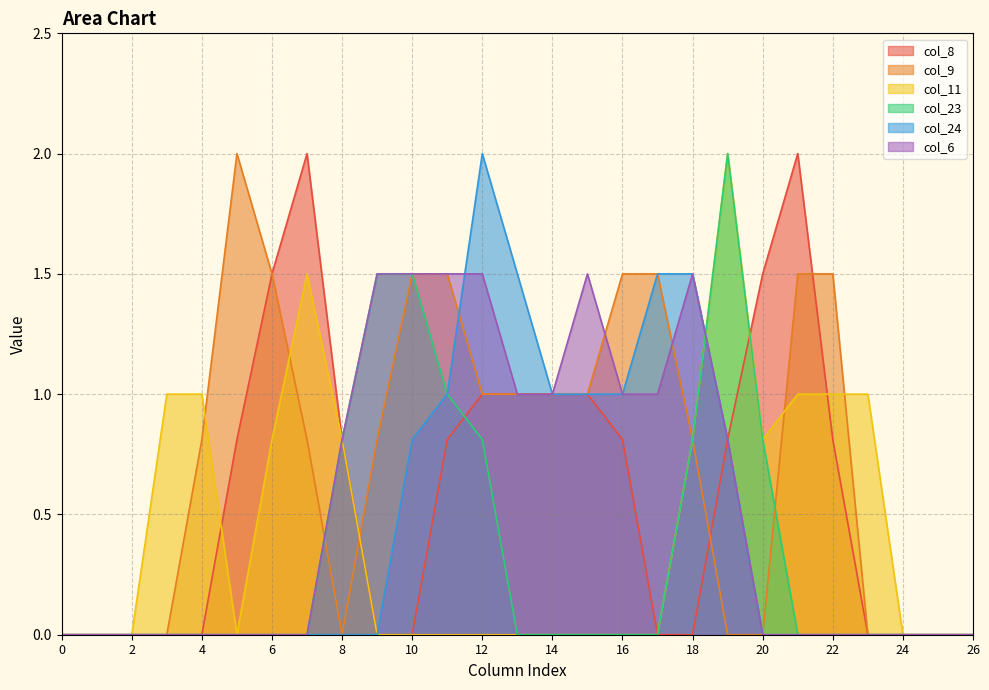

At which category is the sum across all series the highest?

19